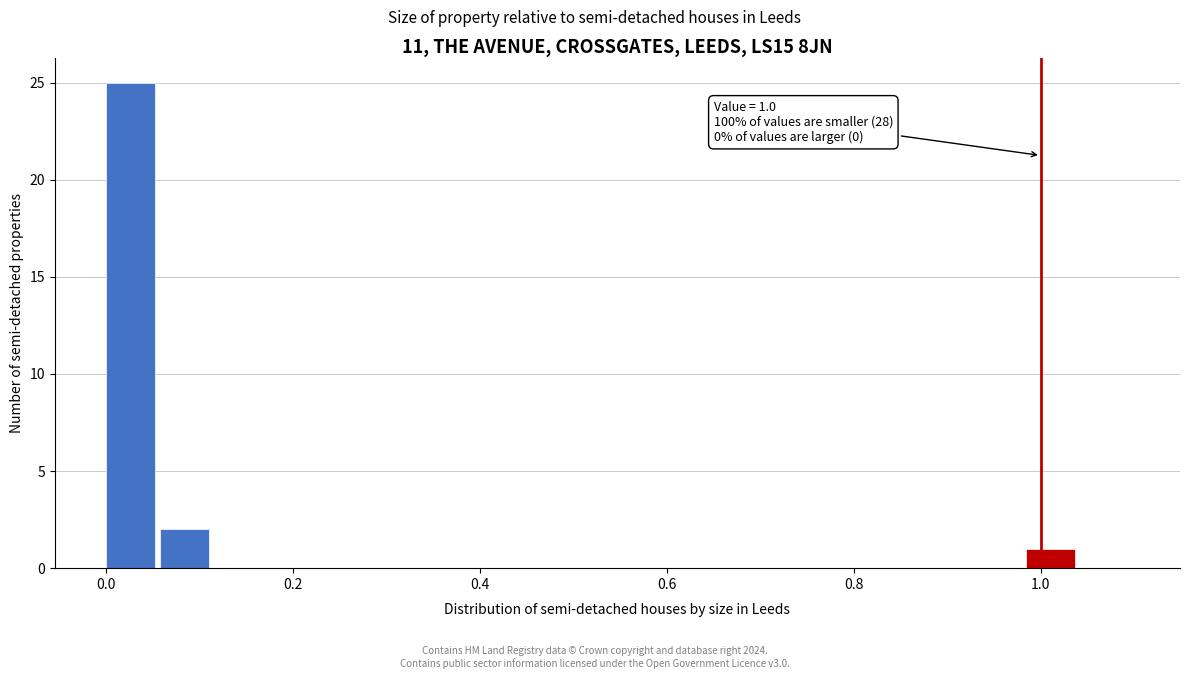

Around what value on the x-axis is the tallest bar? Give the approximate position of its centre, as read against the axis.

0.02